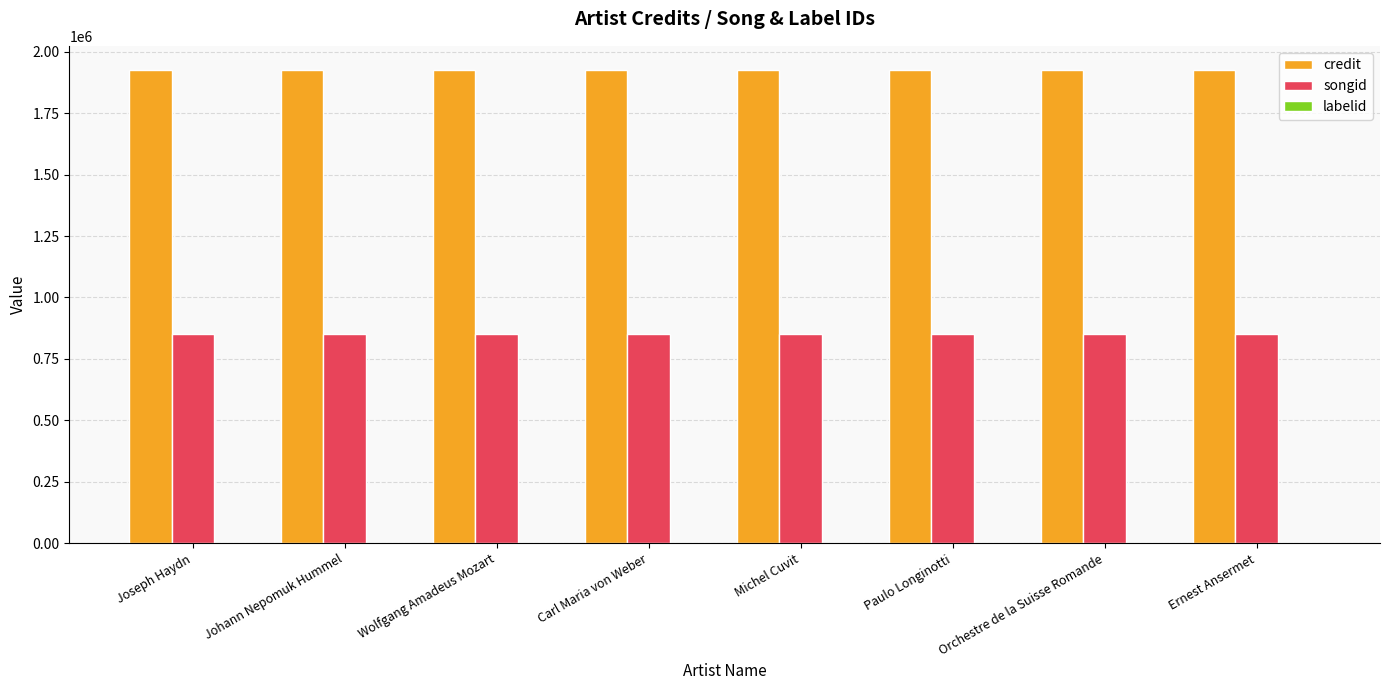

Is it true that songid equals 852917 at Ernest Ansermet?

True